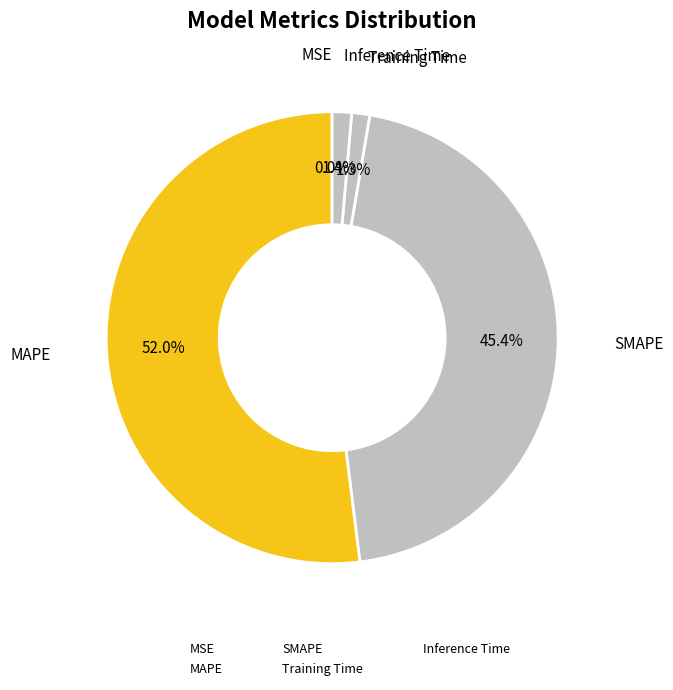

Which slice is the largest?

MAPE